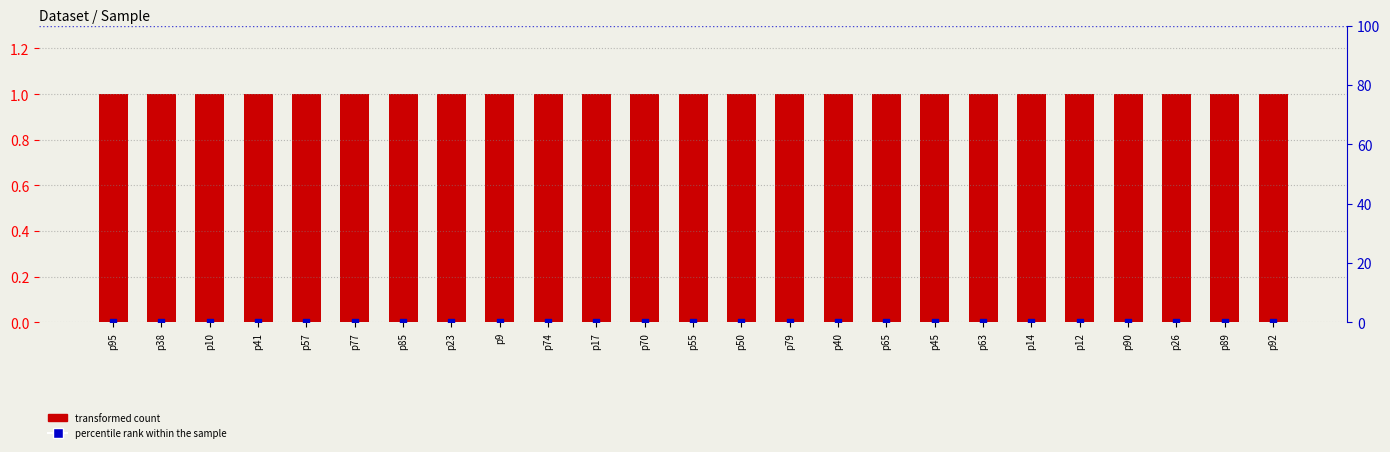

Which series reaches the minimum Y coordinate?

percentile rank within the sample